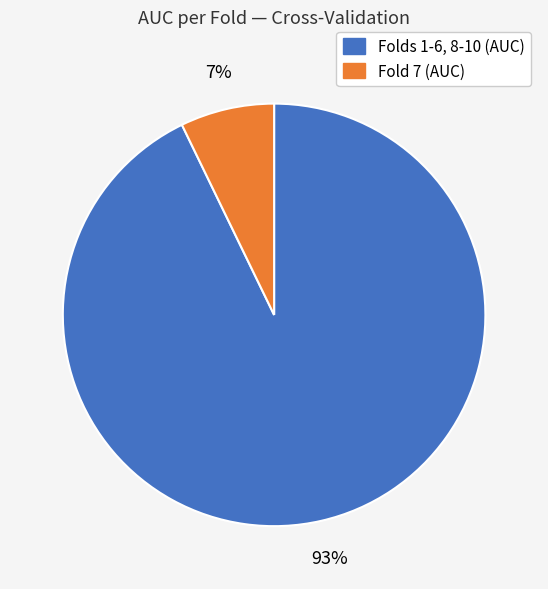

To the nearest percent, what is the difference between the largest and smallest slice percentages?

86%